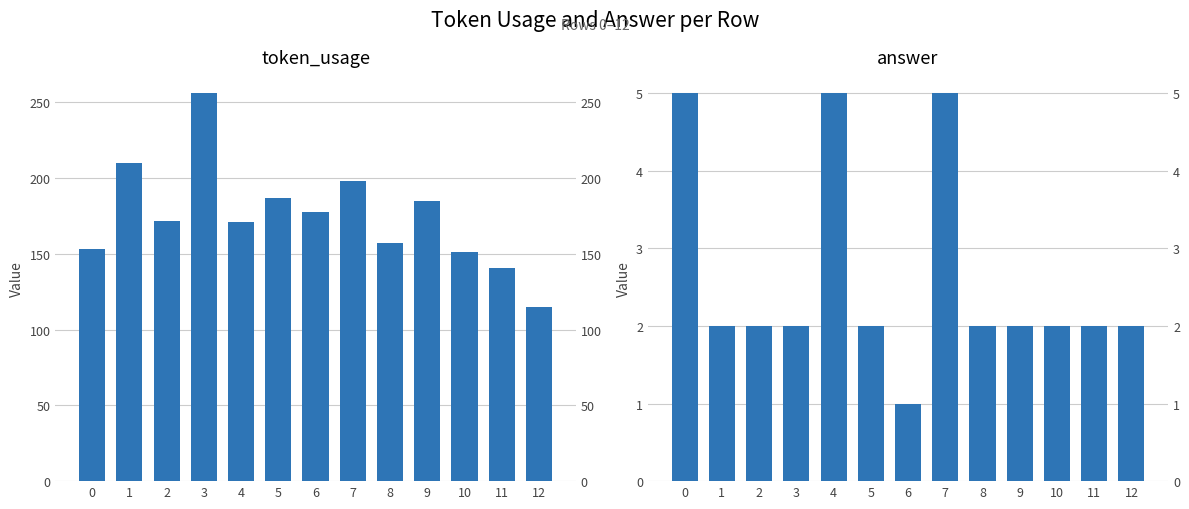

Are the bars grouped side by side (vs. stacked)?

Yes